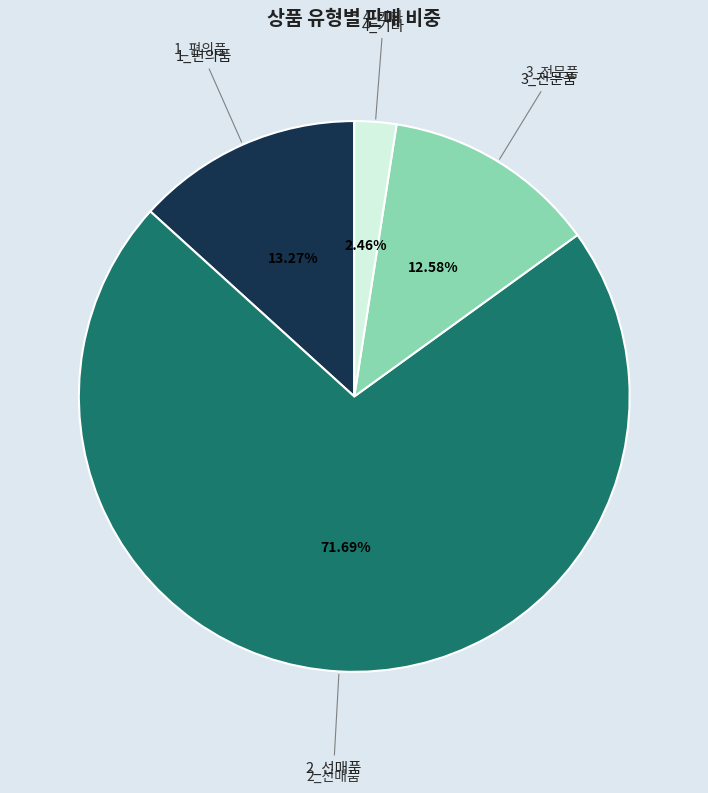

Is there a majority slice in this chart?

Yes